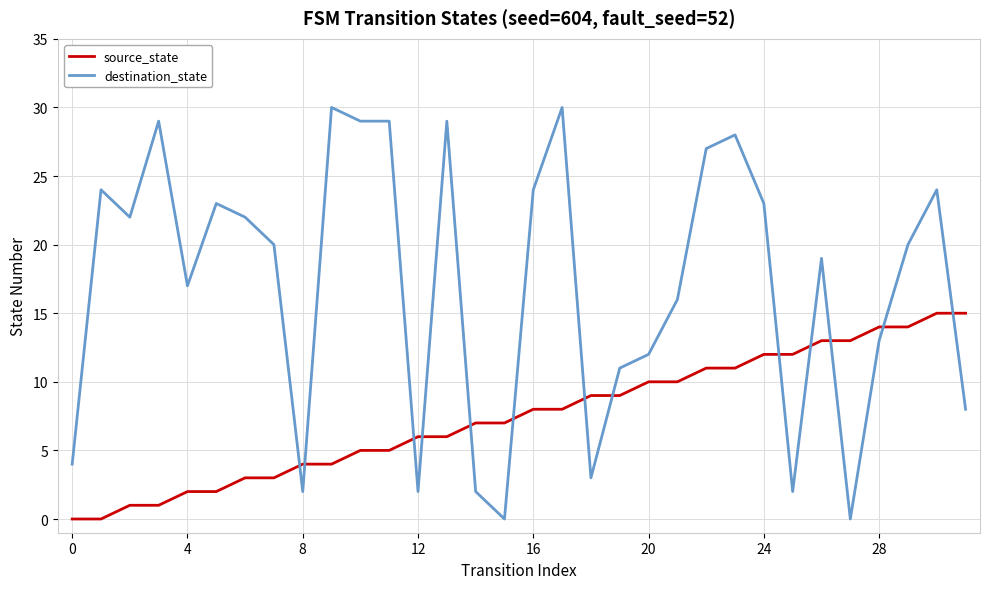

What is the maximum value shown in the chart?

30